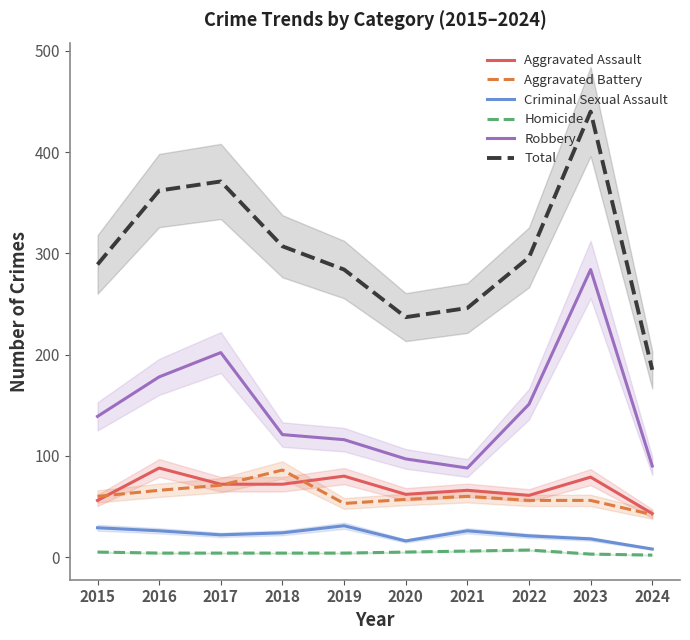

How many data points in Homicide are above 4?

4